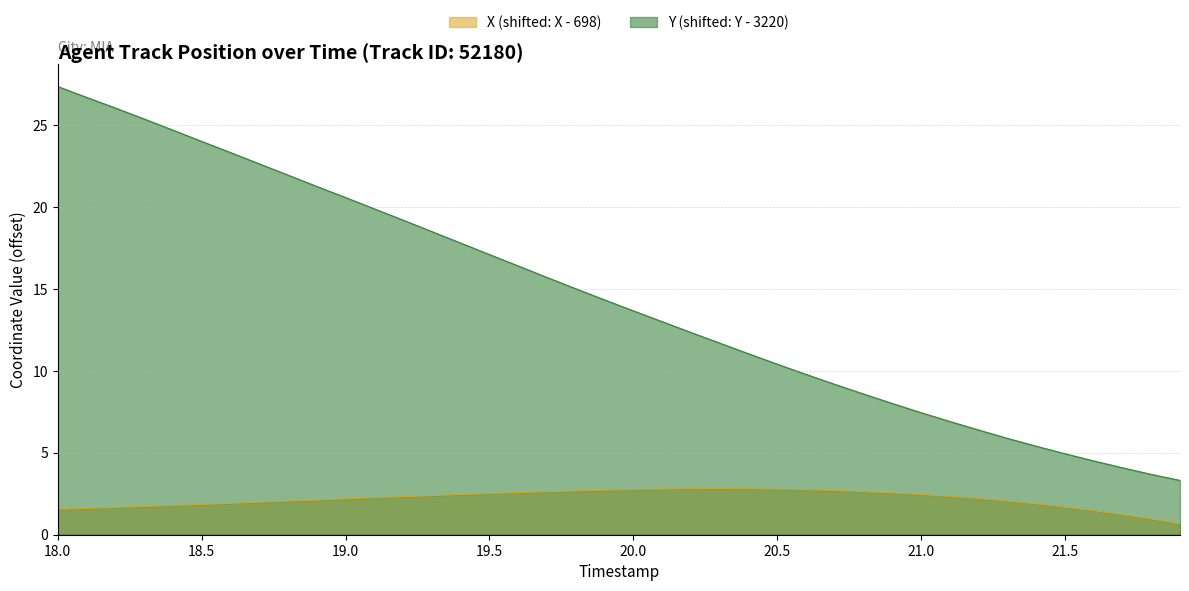

True or false: Y and X intersect in this chart.

False